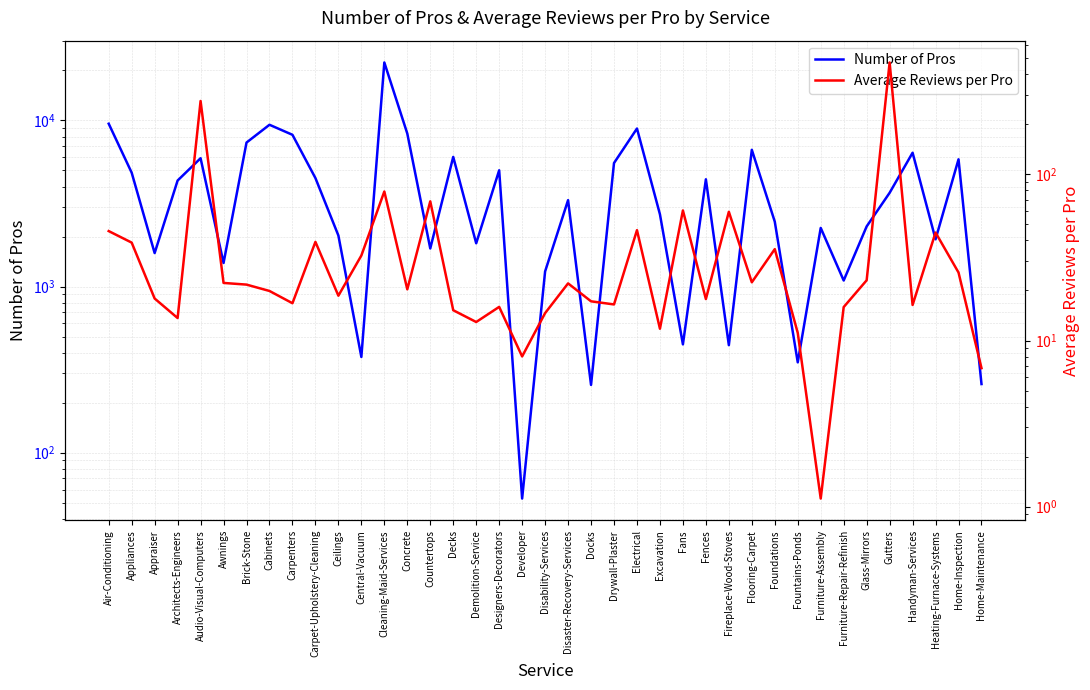

What is the approximate value of Average Reviews per Pro at Electrical?

46.1